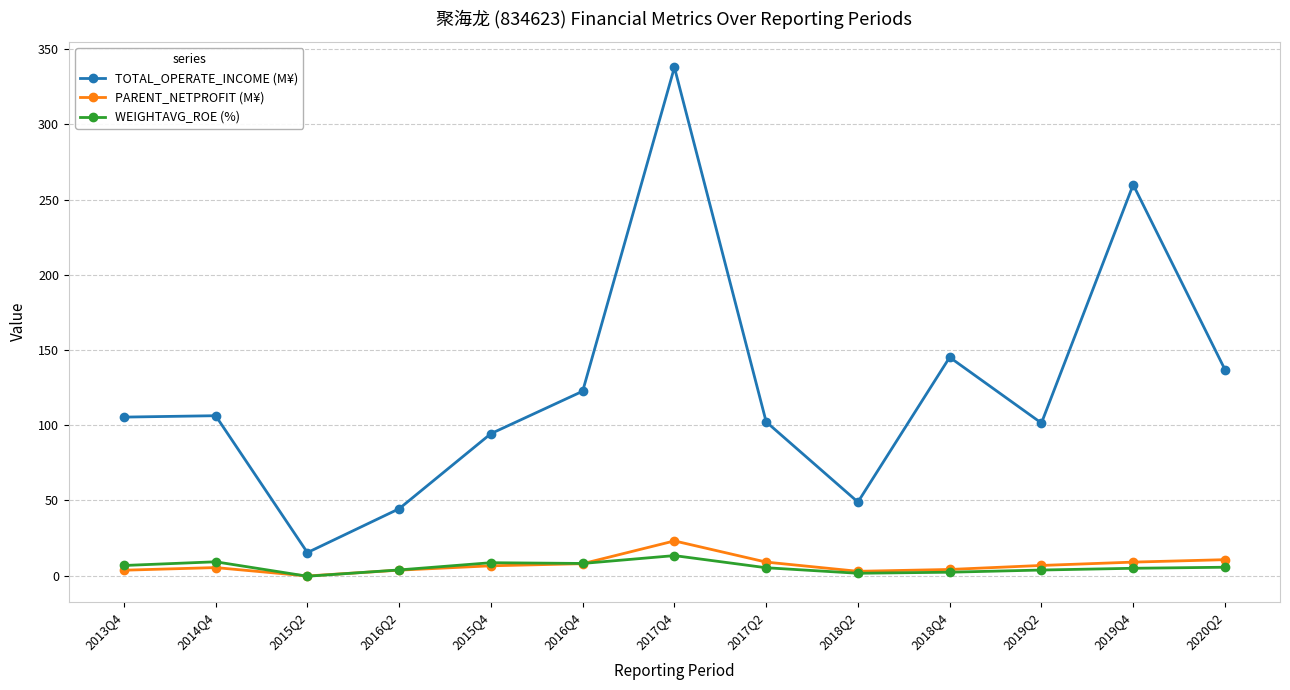

What is the maximum value for TOTAL_OPERATE_INCOME (M¥)?

337.9